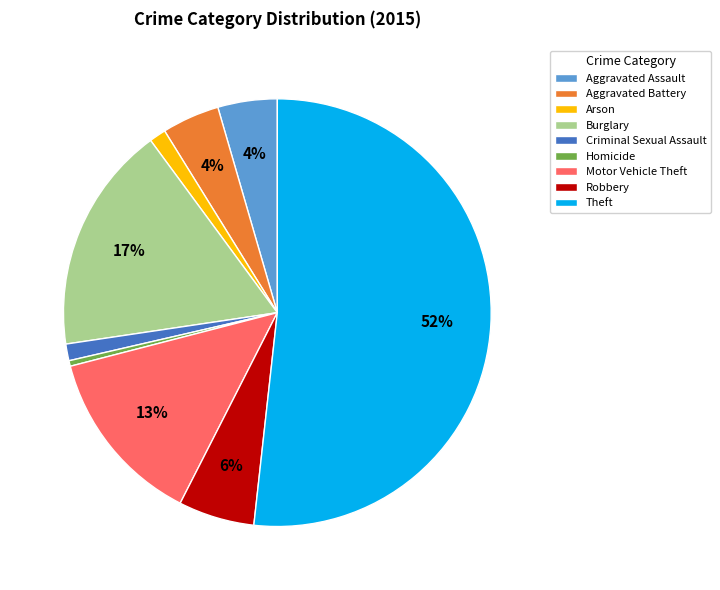

True or false: Homicide accounts for 10% of the total.

False